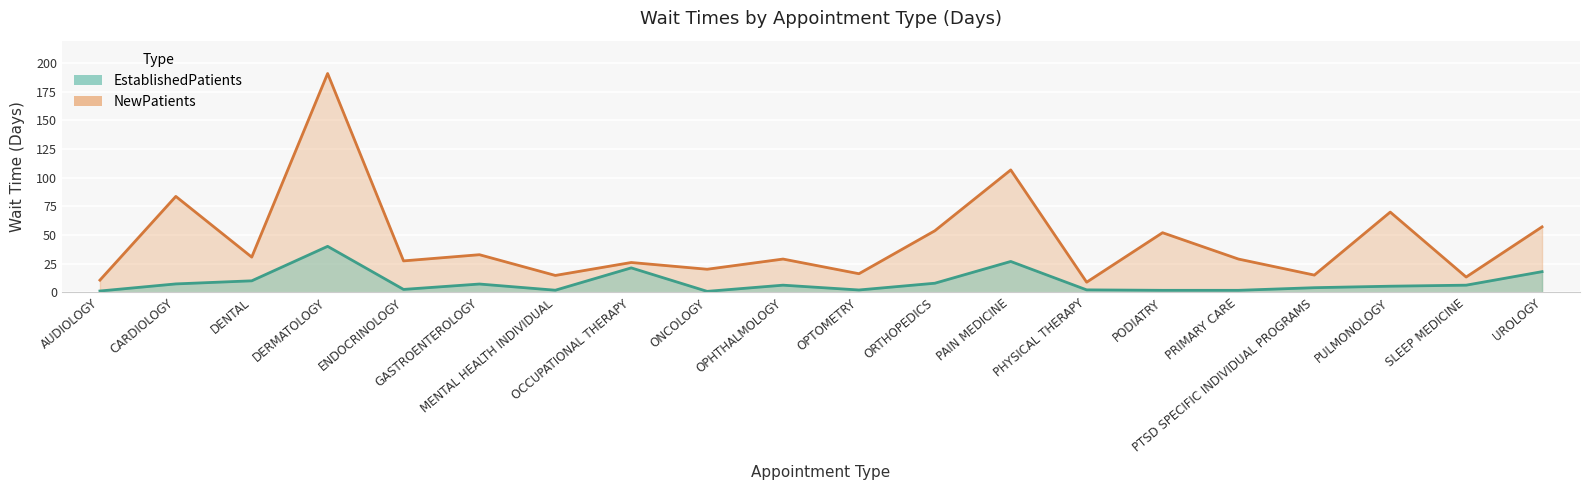

What is the label of the 3rd point from the left?

DENTAL